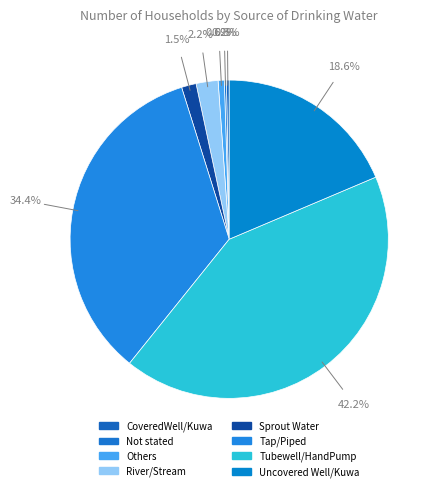

Which category has the biggest portion of the pie?

Tubewell/HandPump